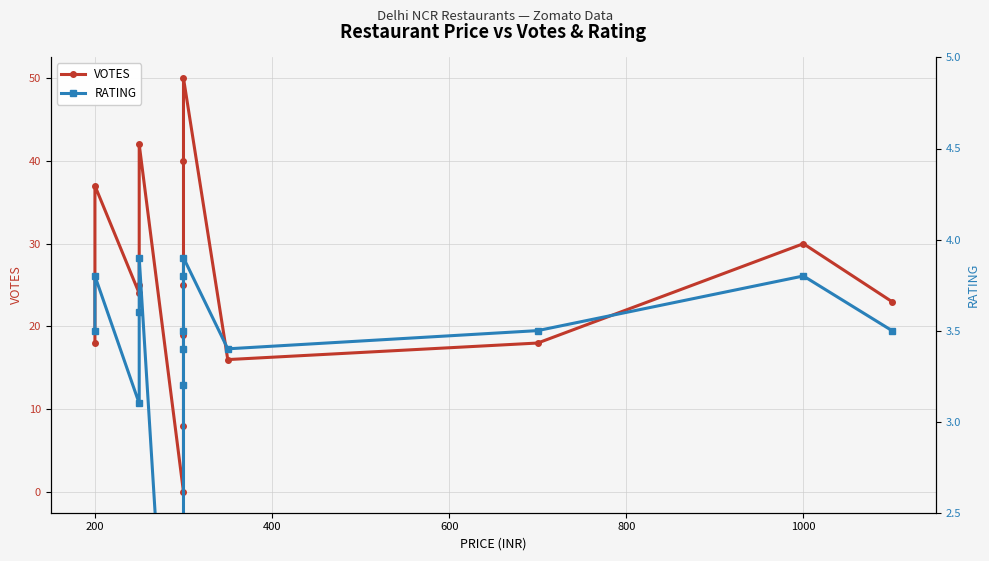

How many values in the RATING series are below 3?

1